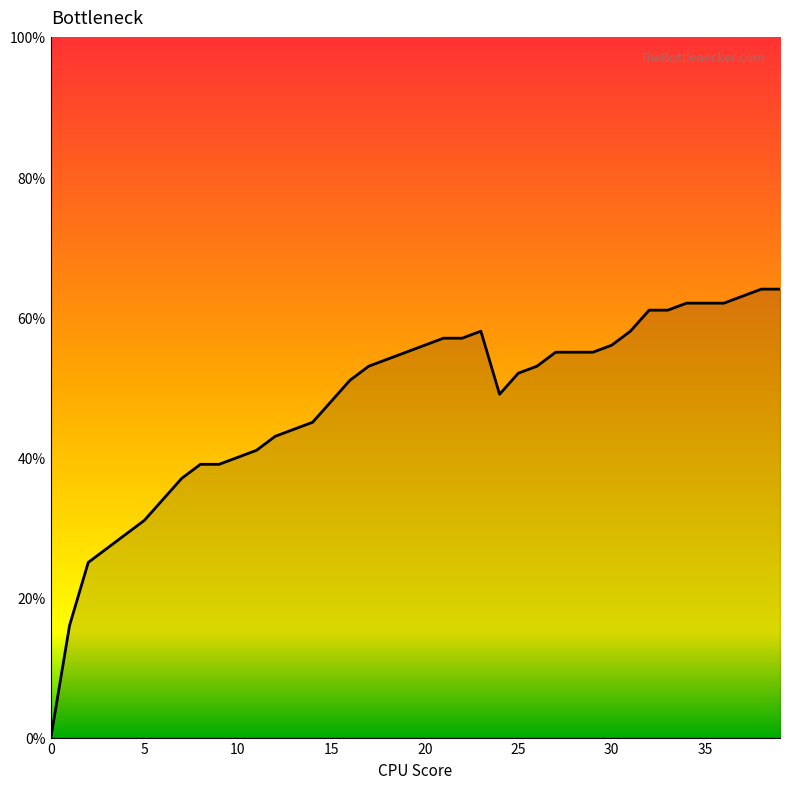

What is the greatest value displayed?

64.0